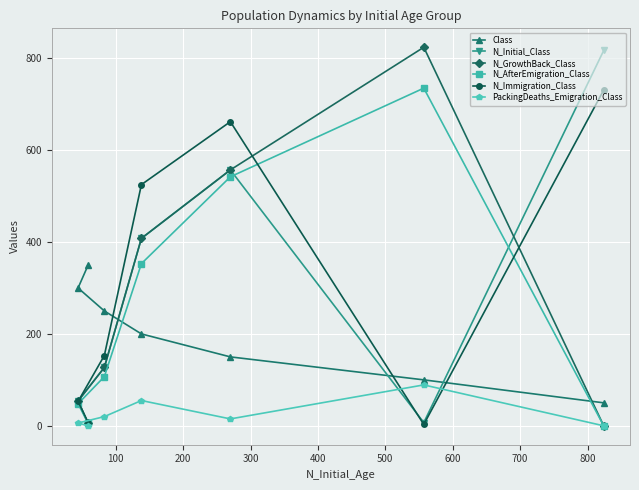

How many lines are shown in the chart?

6